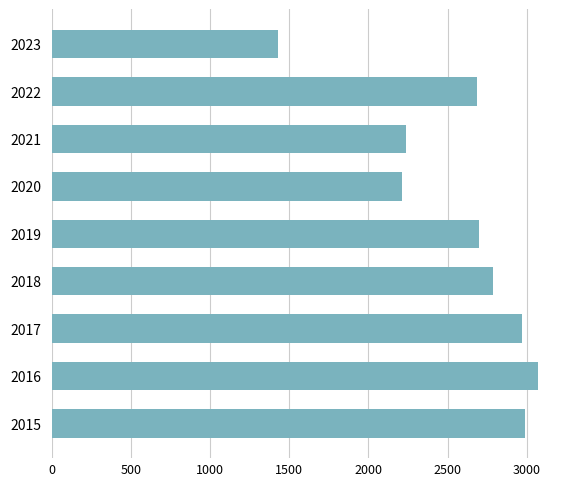

What is the sum of all values?

23084